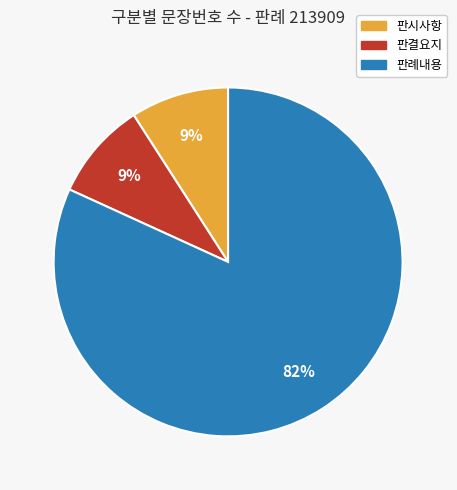

What is the largest slice in the pie chart?

판례내용